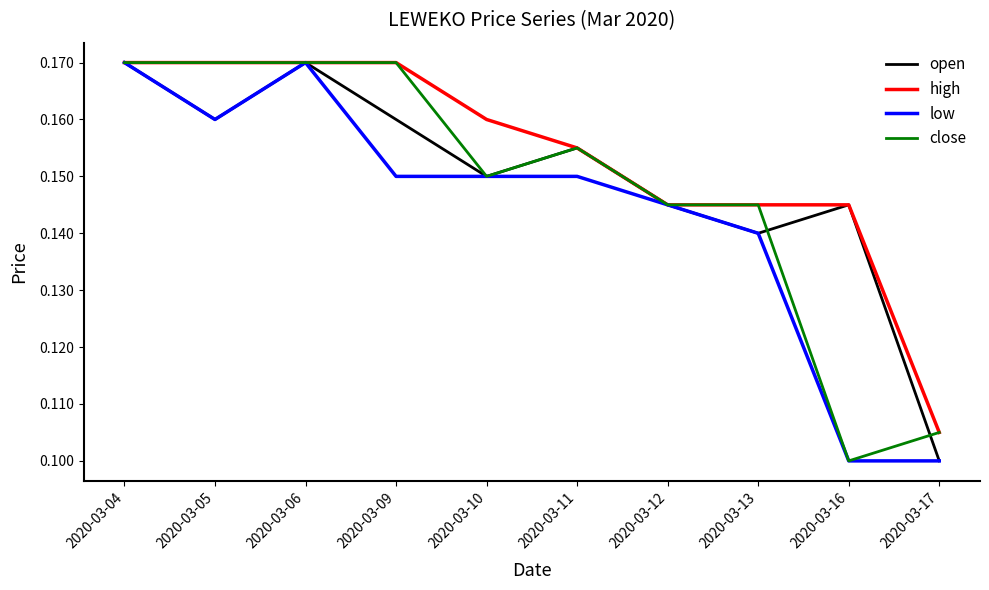

At which label is close closest to 0?

2020-03-16